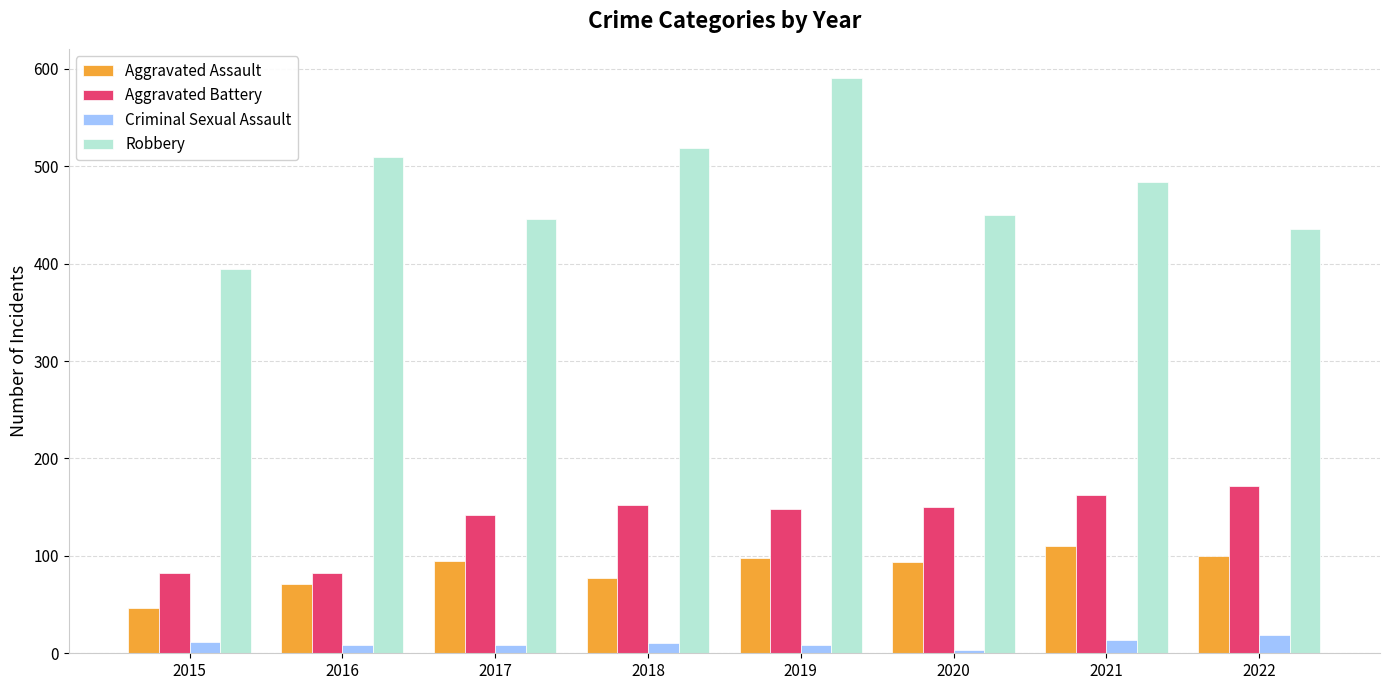

What value does the Aggravated Battery series have at 2016, to the nearest 5?

80